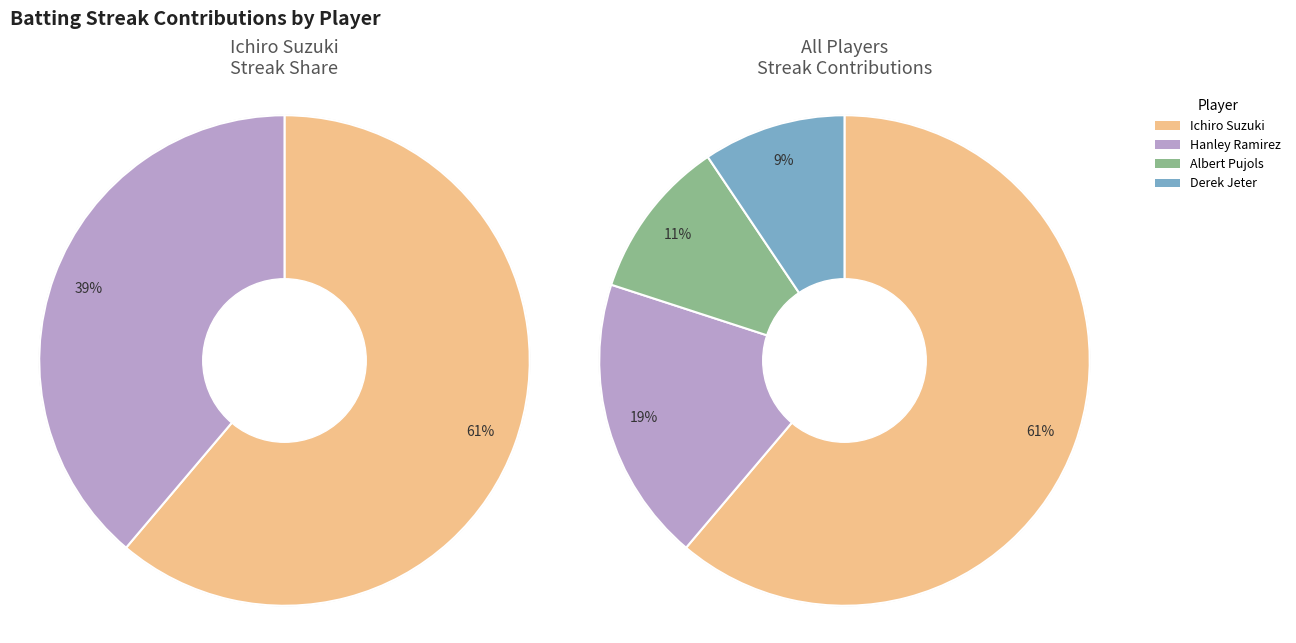

Is it true that Hanley Ramirez is 29% of the pie?

False